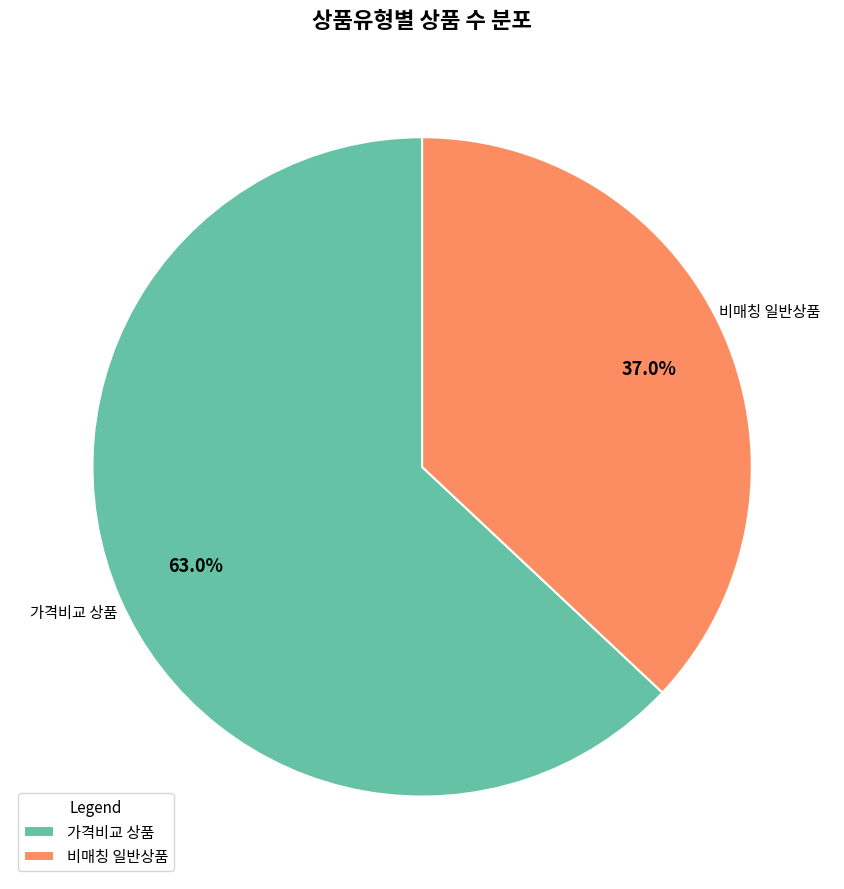

What is the ratio of the value at 가격비교 상품 to the value at 비매칭 일반상품?

1.7